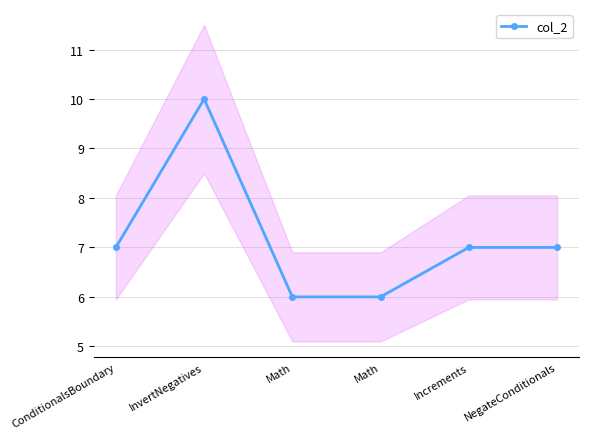

What is the difference between the values at ConditionalsBoundary and InvertNegatives?

3